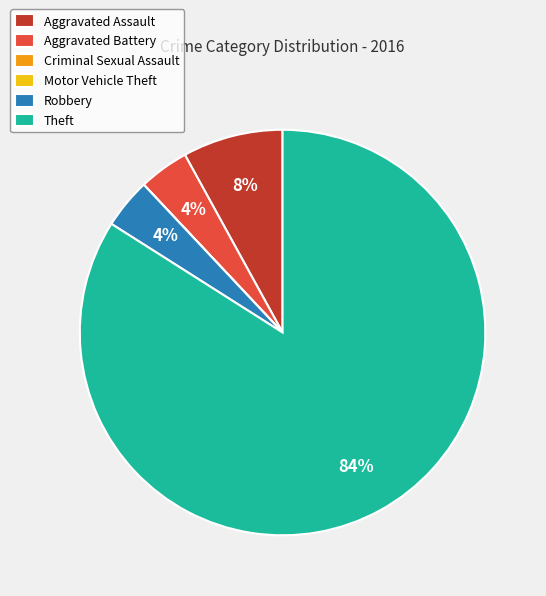

Does Aggravated Battery represent more than half of the total?

No